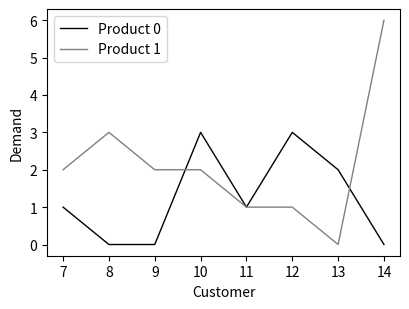

What is the sum of all Product 1 values?

17